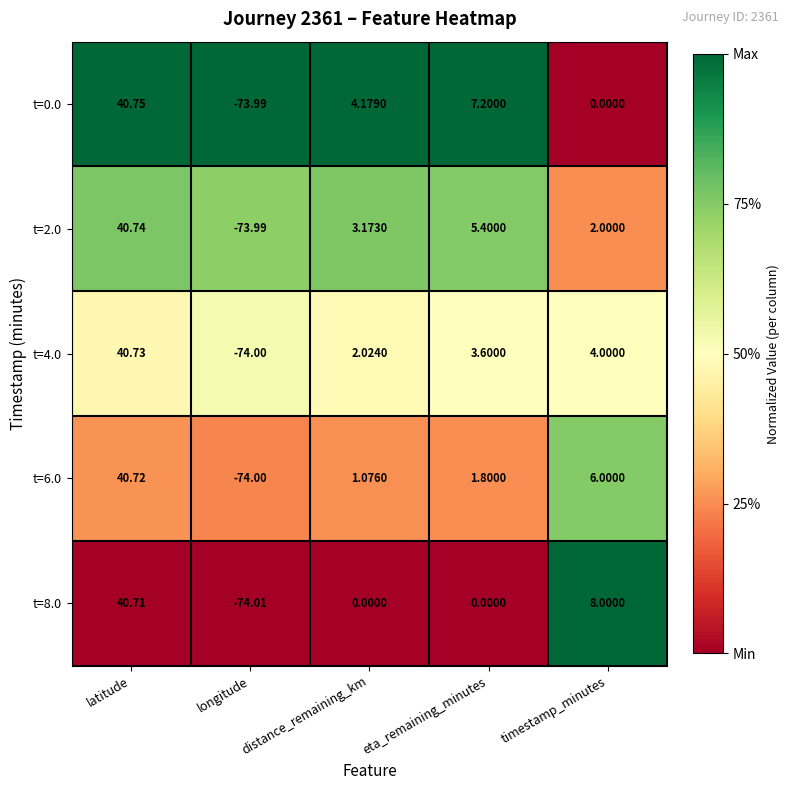

Between longitude and timestamp_minutes, which series saw the biggest shift?

t=8.0